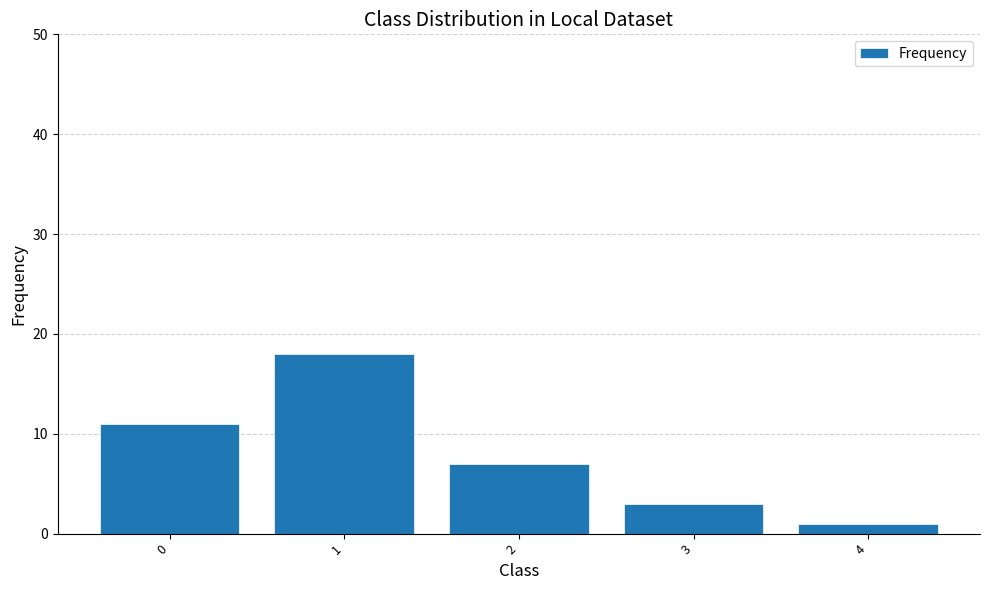

What is the value of the 1st bar from the left?

11